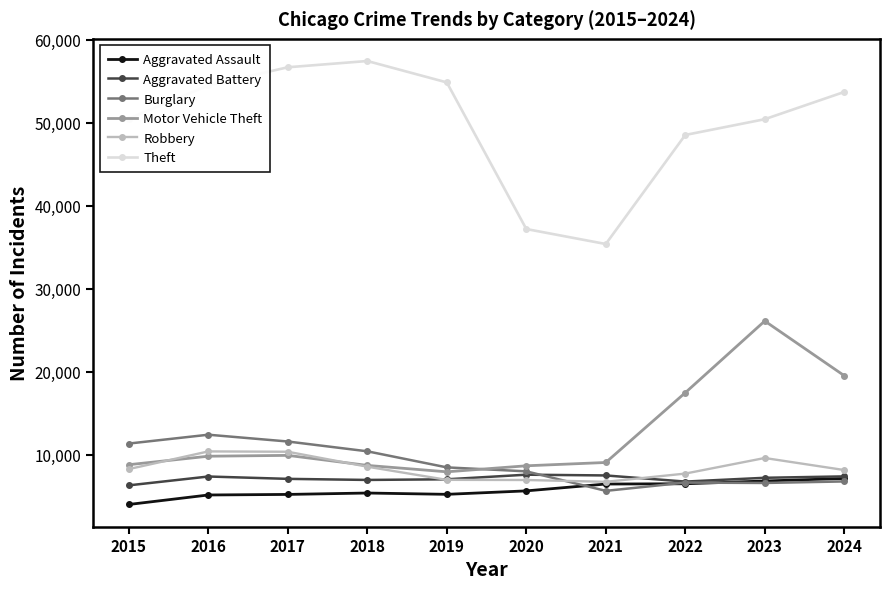

Which category has the lowest value in the Motor Vehicle Theft series?

2019